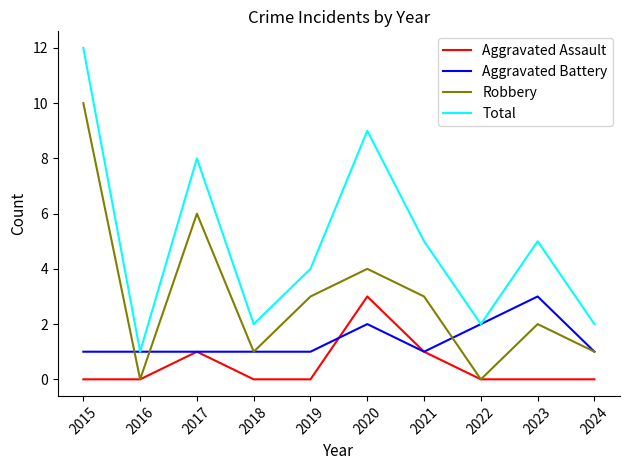

Does the chart have visible grid lines?

No